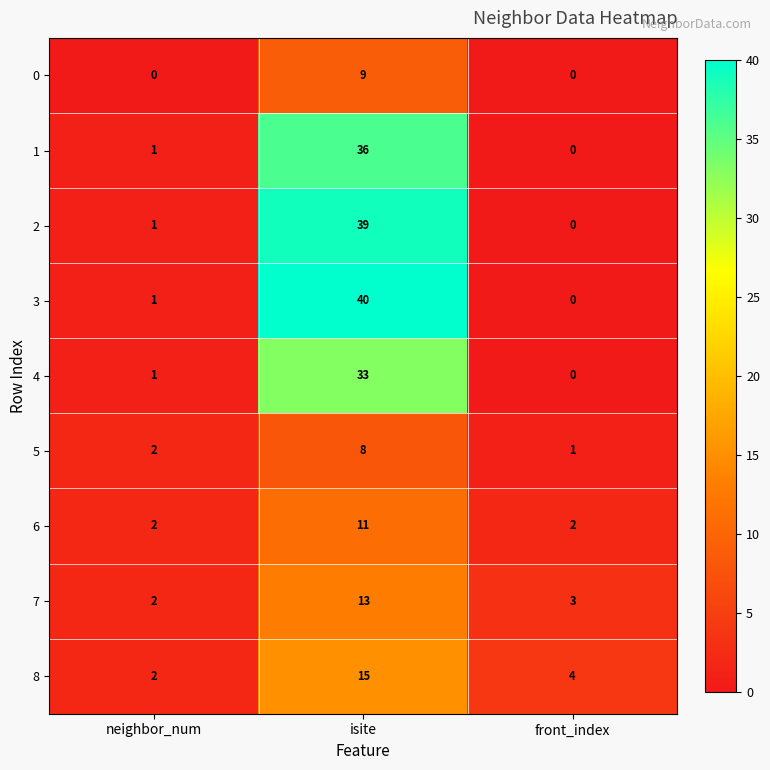

What is the difference between the maximum and minimum values in the 5 series?

7